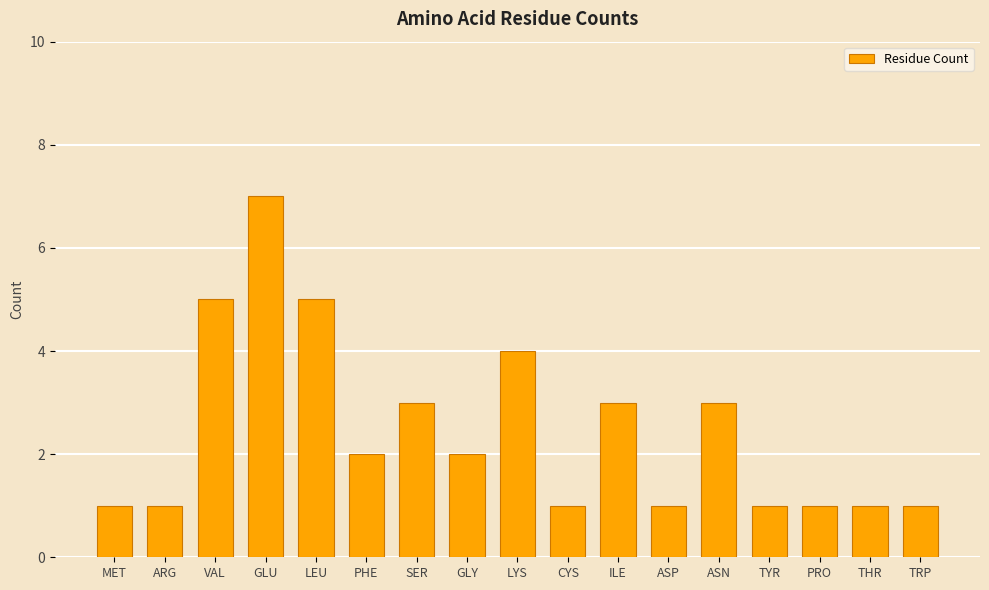

How many bars are there in total?

17